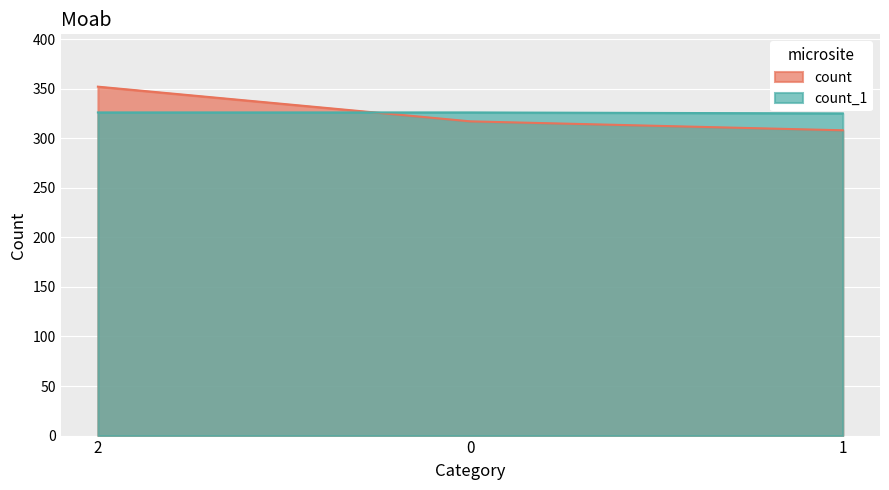

Between 0 and 2, which is larger?

2